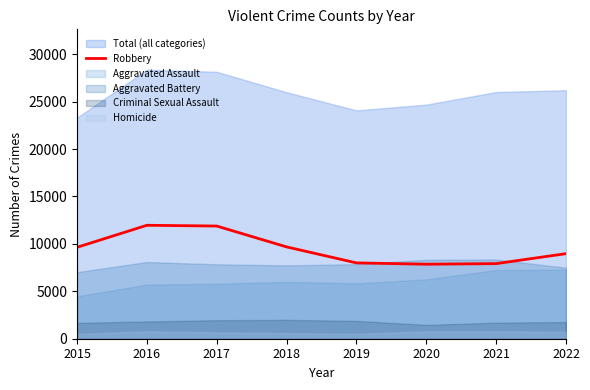

What is the difference between the values at 2017 and 2020?

4025